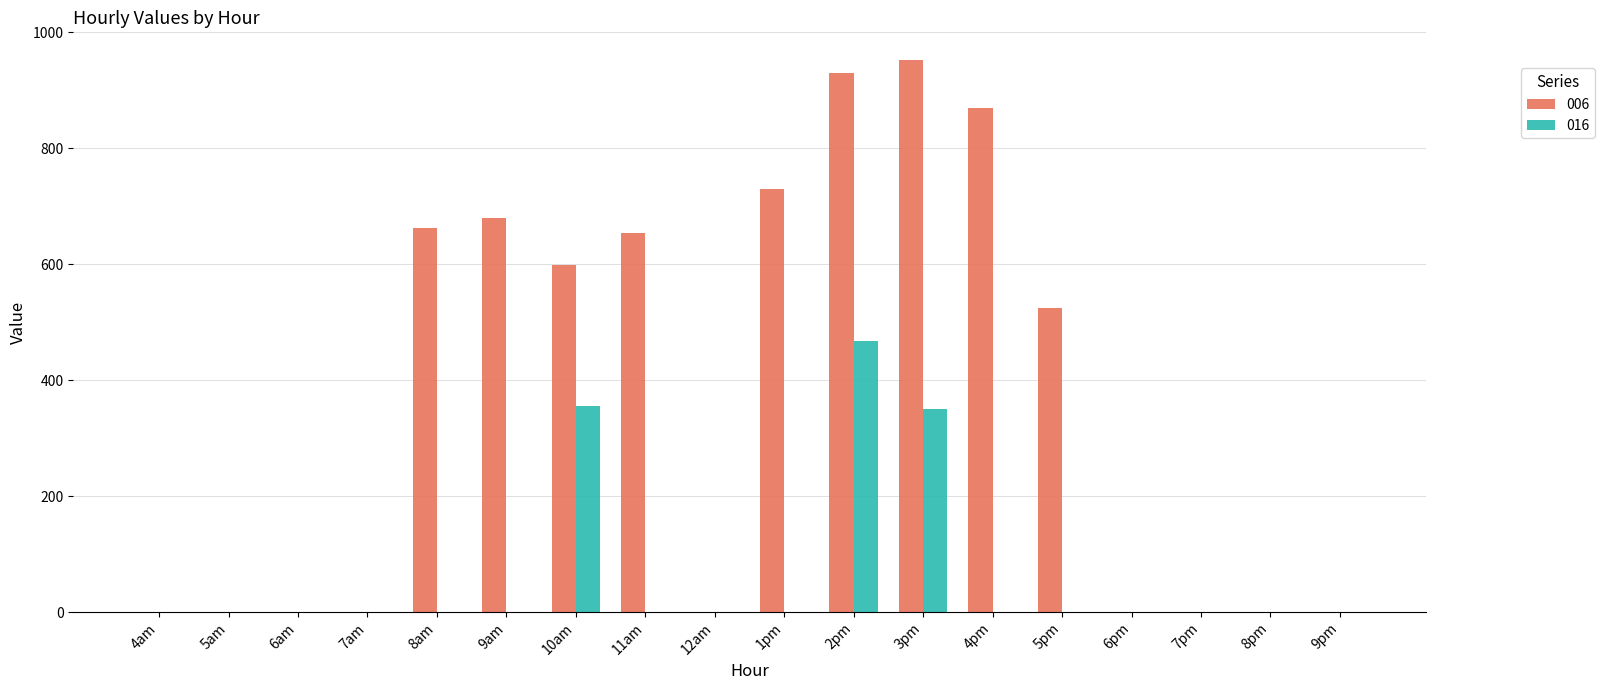

Reading left to right, extract all data points from this chart.

006: 0.0	0.0	0.0	0.0	662.6	679.5	598.6	654.7	0.0	729.7	929.7	952.6	869.4	525.5	0.0	0.0	0.0	0.0
016: 0.0	0.0	0.0	0.0	0.0	0.0	356.3	0.0	0.0	0.0	468.6	350.4	0.0	0.0	0.0	0.0	0.0	0.0